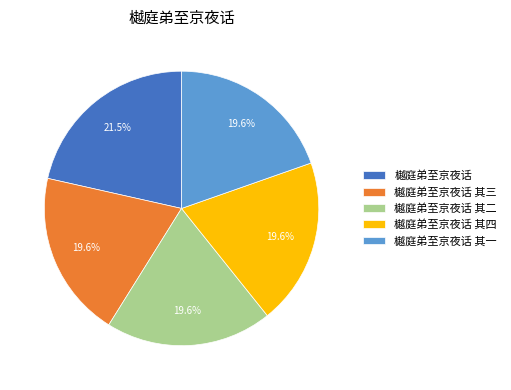

Between 樾庭弟至京夜话 and 樾庭弟至京夜话 其四, which is larger?

樾庭弟至京夜话